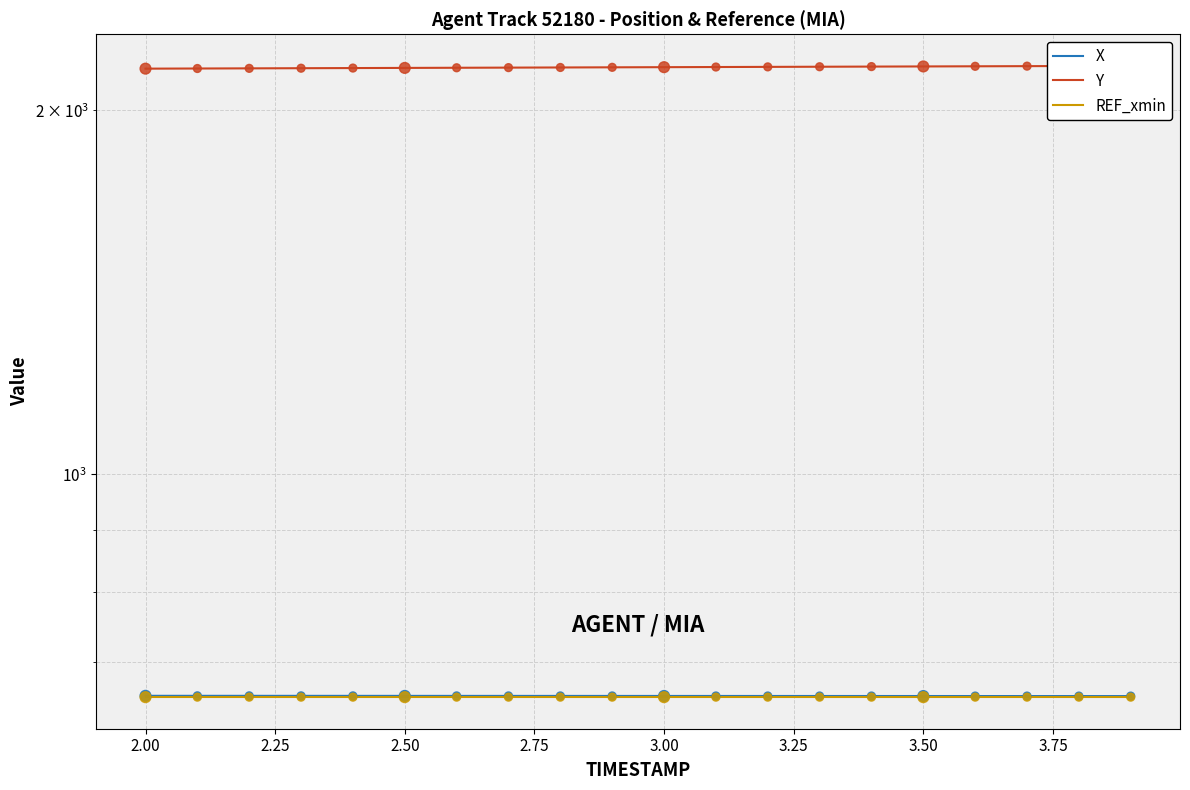

Which series has the largest total across all categories?

Y